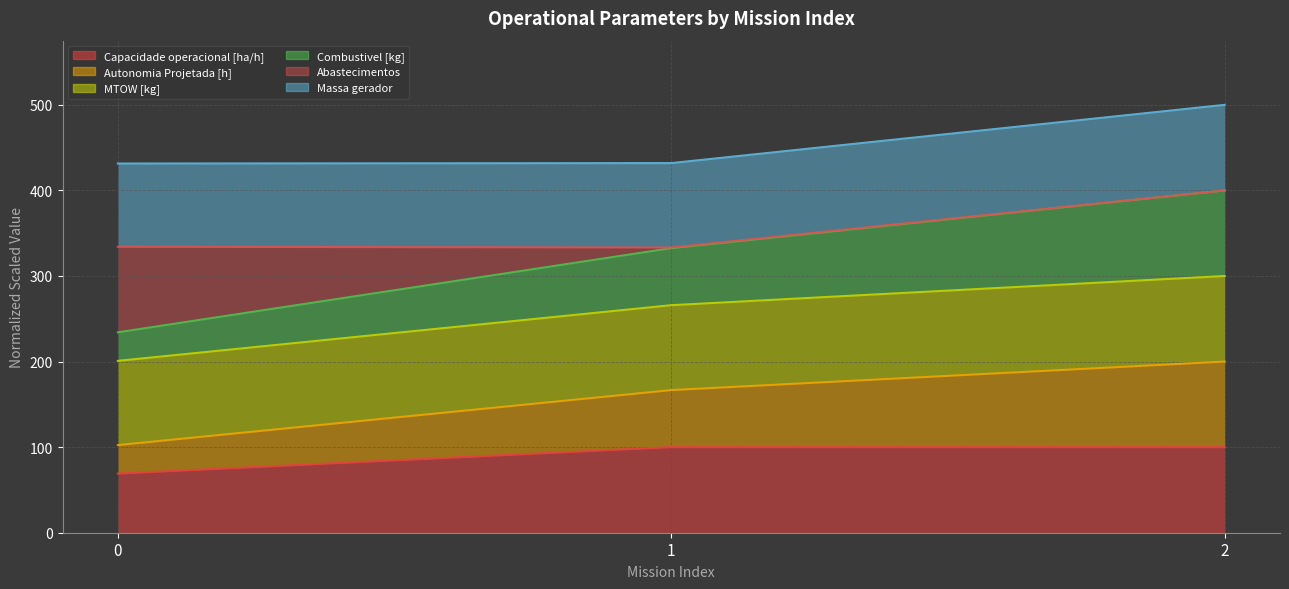

How many data points in MTOW [kg] are above 265?

2